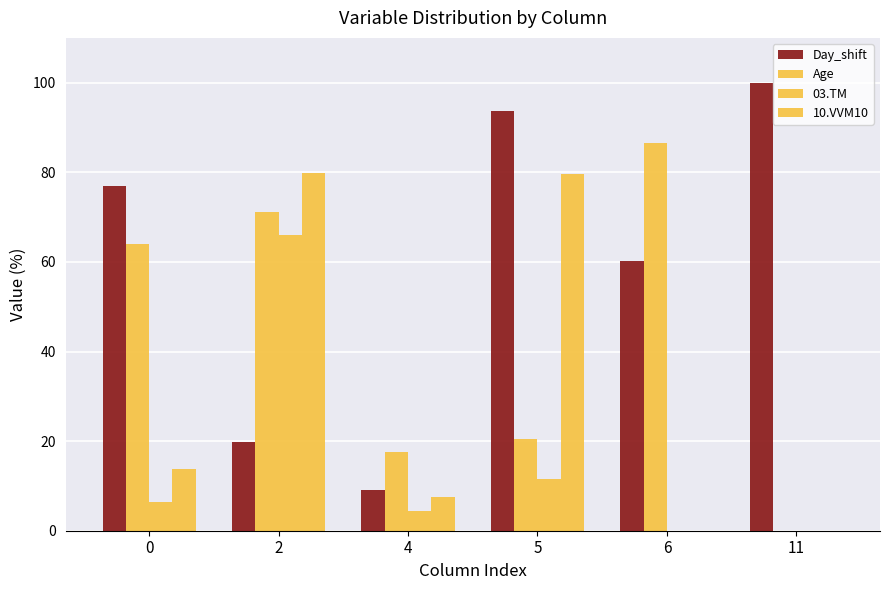

What is the value of the Day_shift bar at the 1st from the left?

76.9